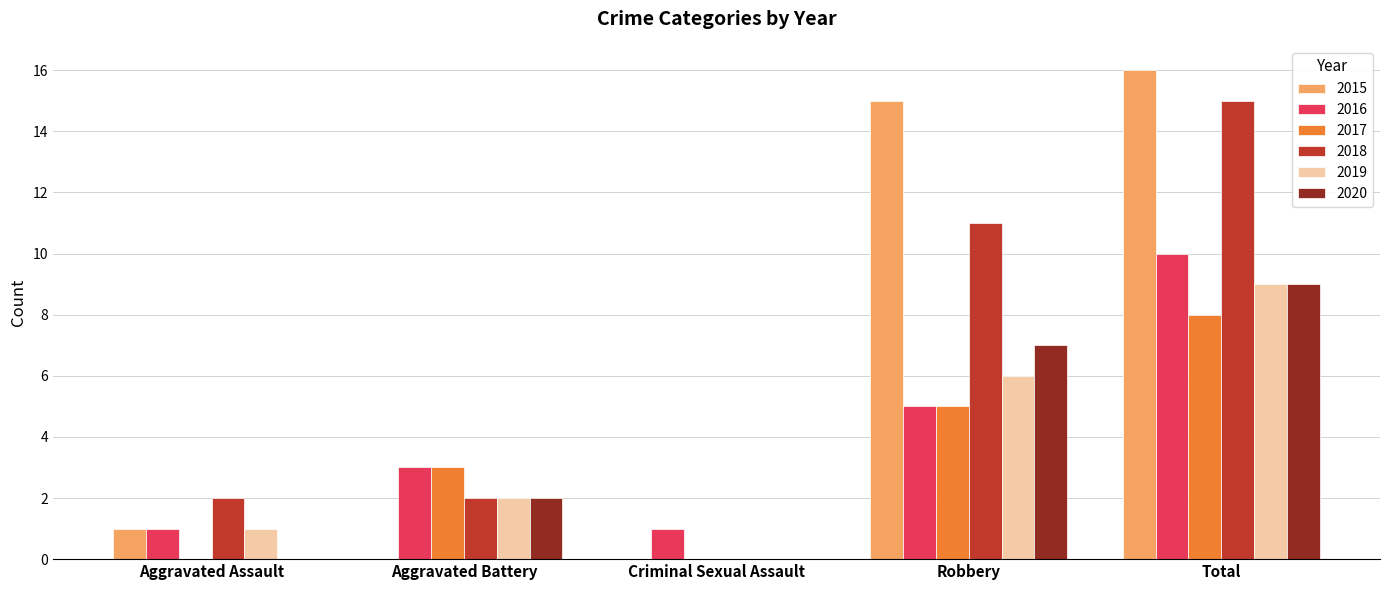

How many values in 2019 are above zero?

4